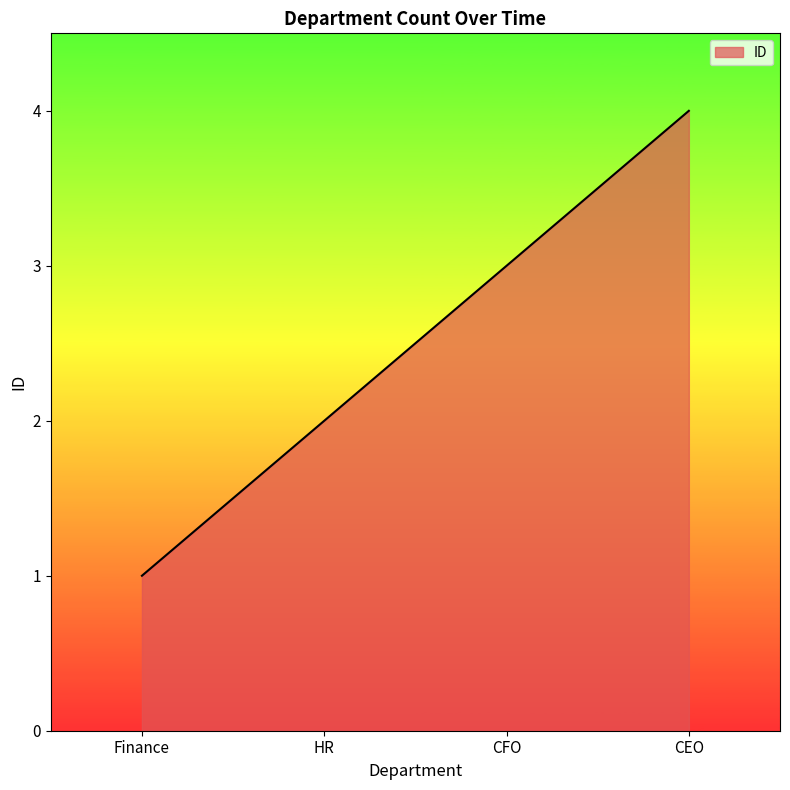

Does the chart display data point markers on the line(s)?

No